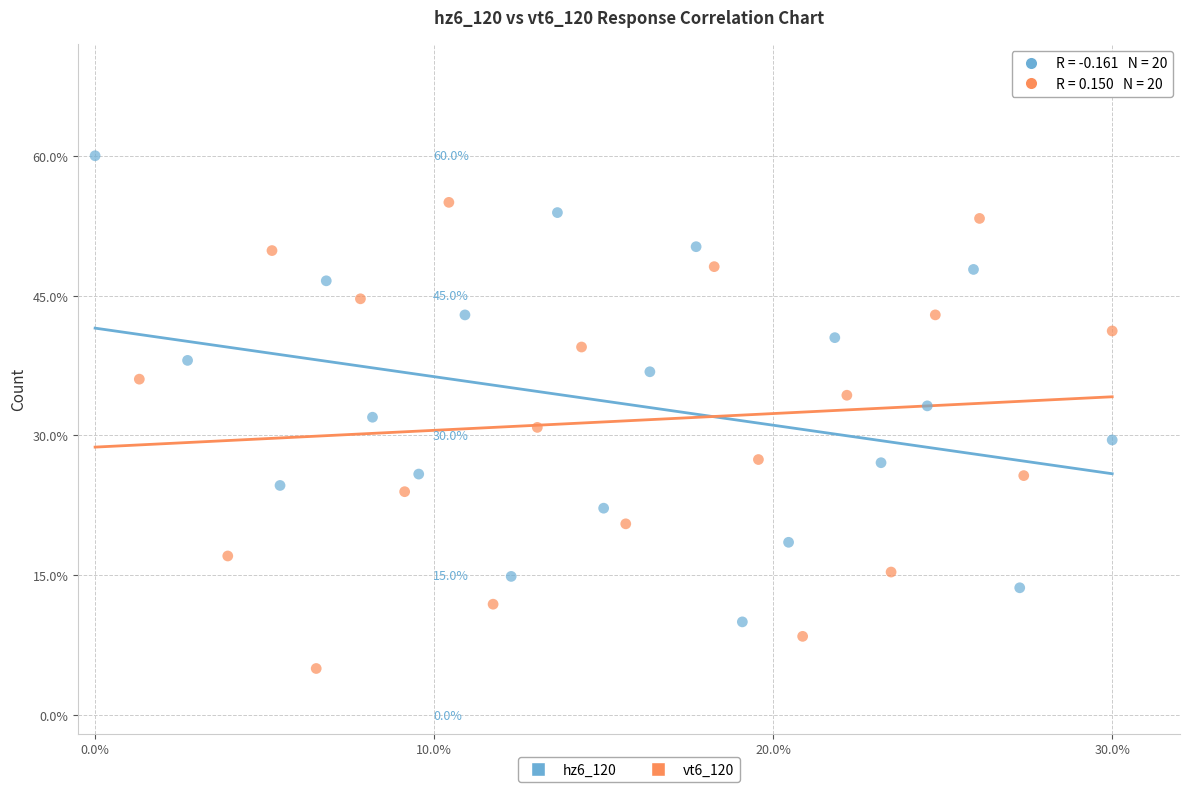

Which series contains the highest Y value?

hz6_120